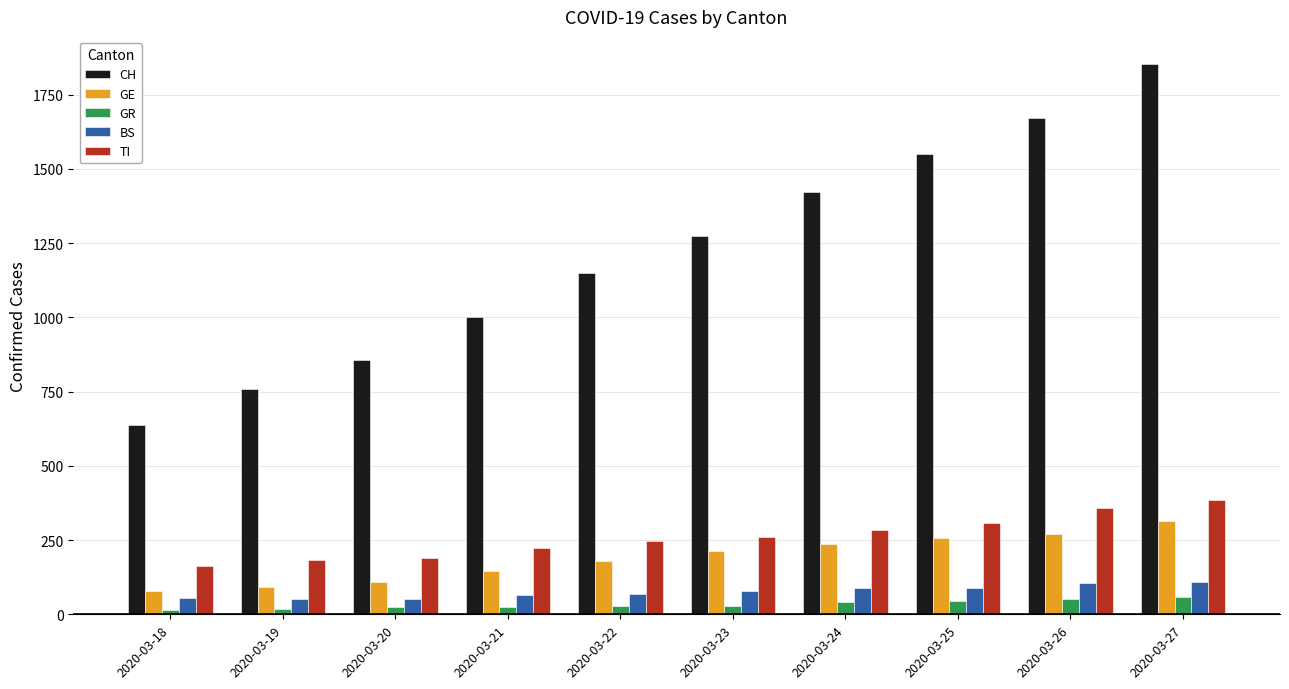

What is the value of the CH bar at the 8th from the left?

1549